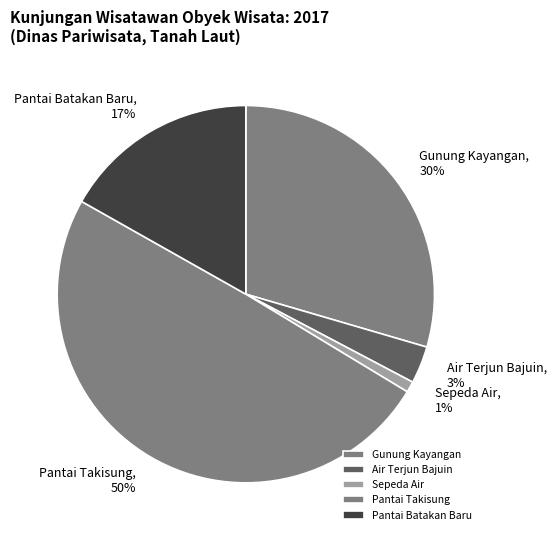

The Gunung Kayangan, 30% slice represents 39% of the pie. True or false?

False